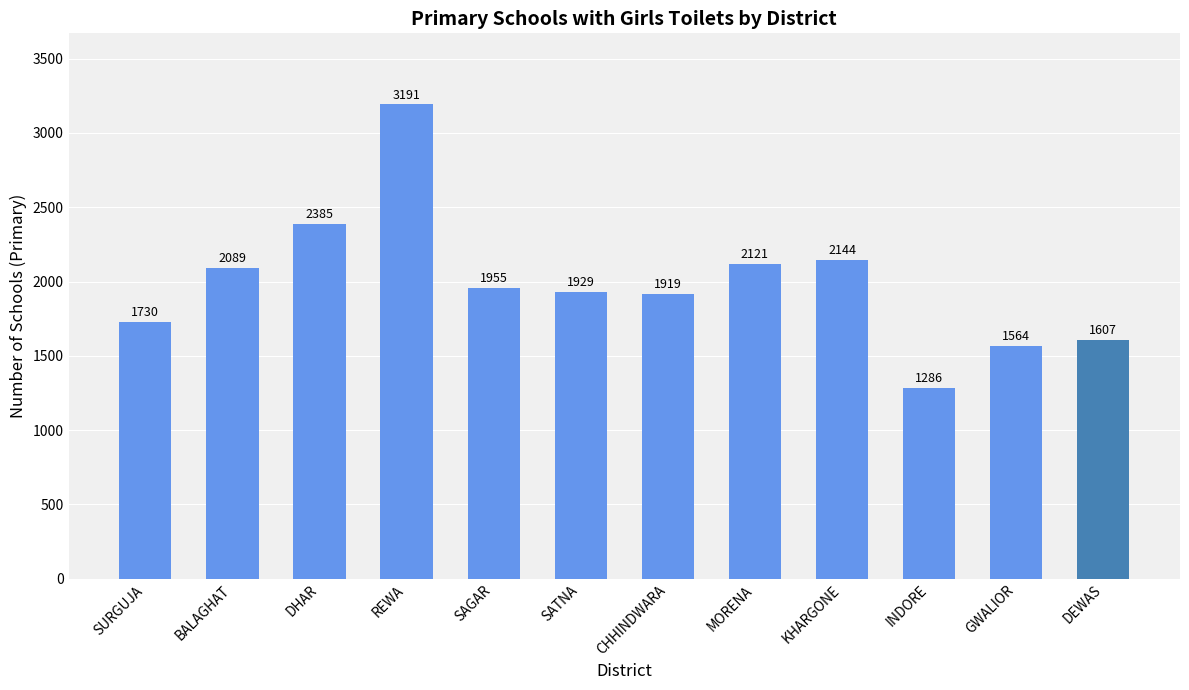

Which category has the highest value across all series?

REWA